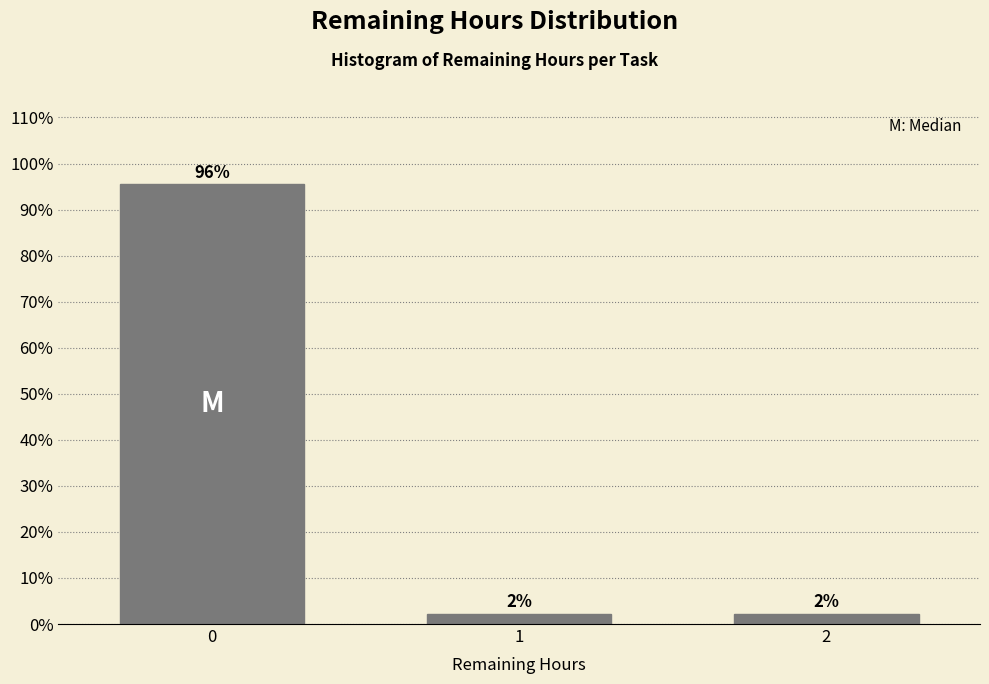

How many bars are there in total?

3